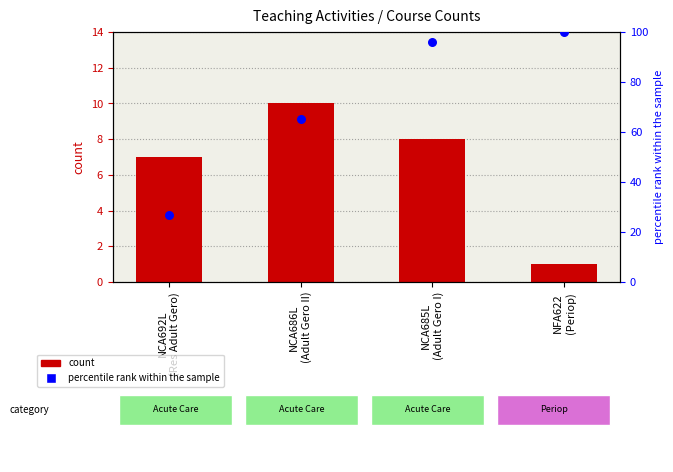

At which category is the sum across all series the highest?

NCA685L
(Adult Gero I)